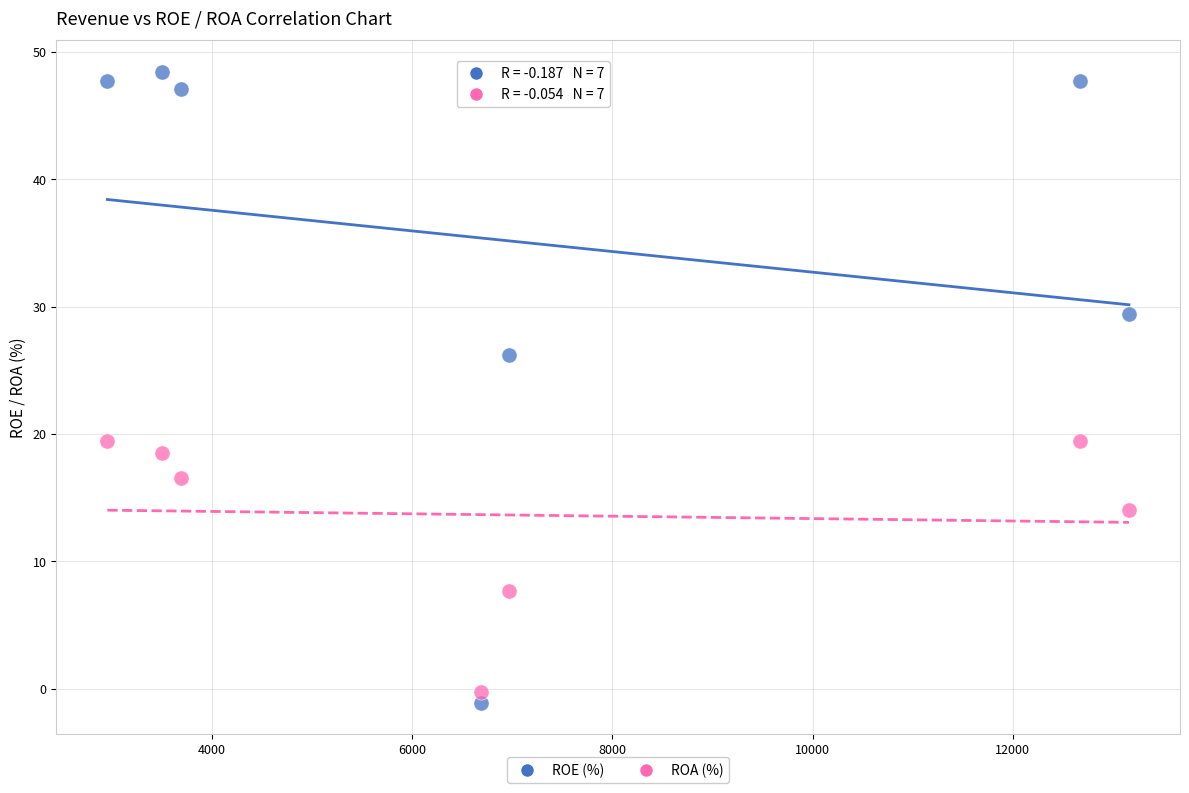

Which series contains the lowest Y value?

ROE (%)